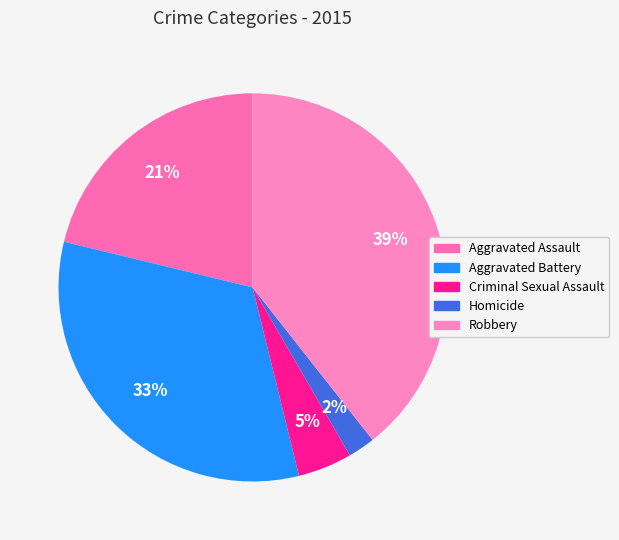

Is there a majority slice in this chart?

No